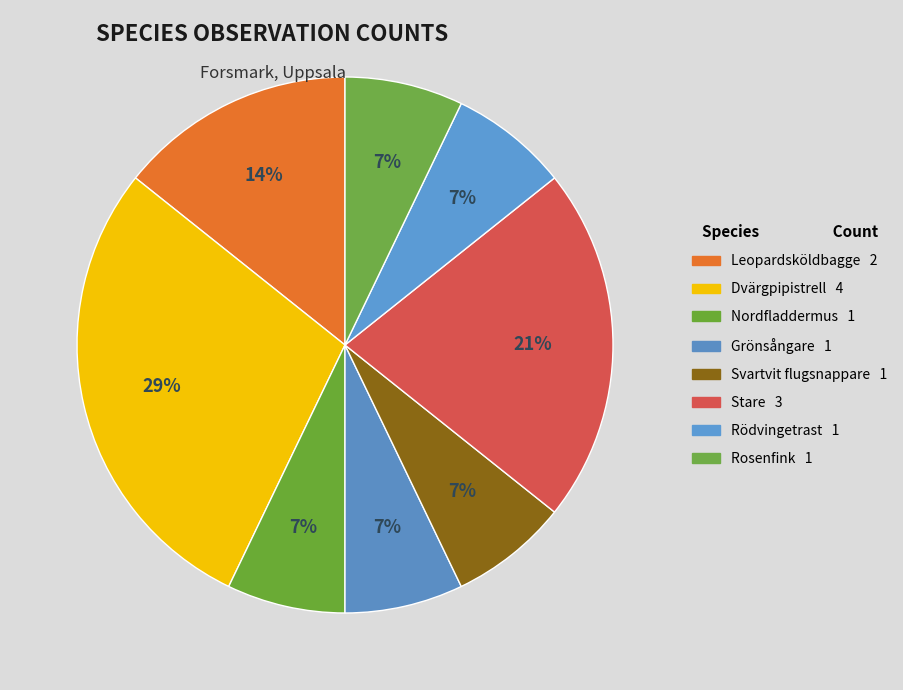

Count the number of slices in the pie.

8